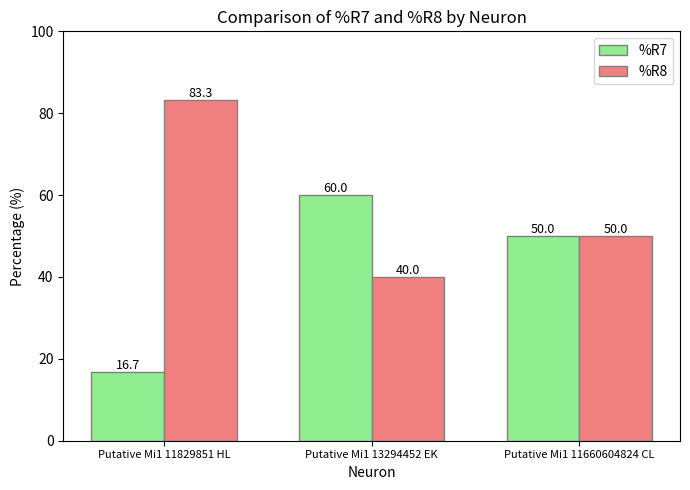

The %R8 series shows 50.0 at Putative Mi1 11660604824 CL. True or false?

True